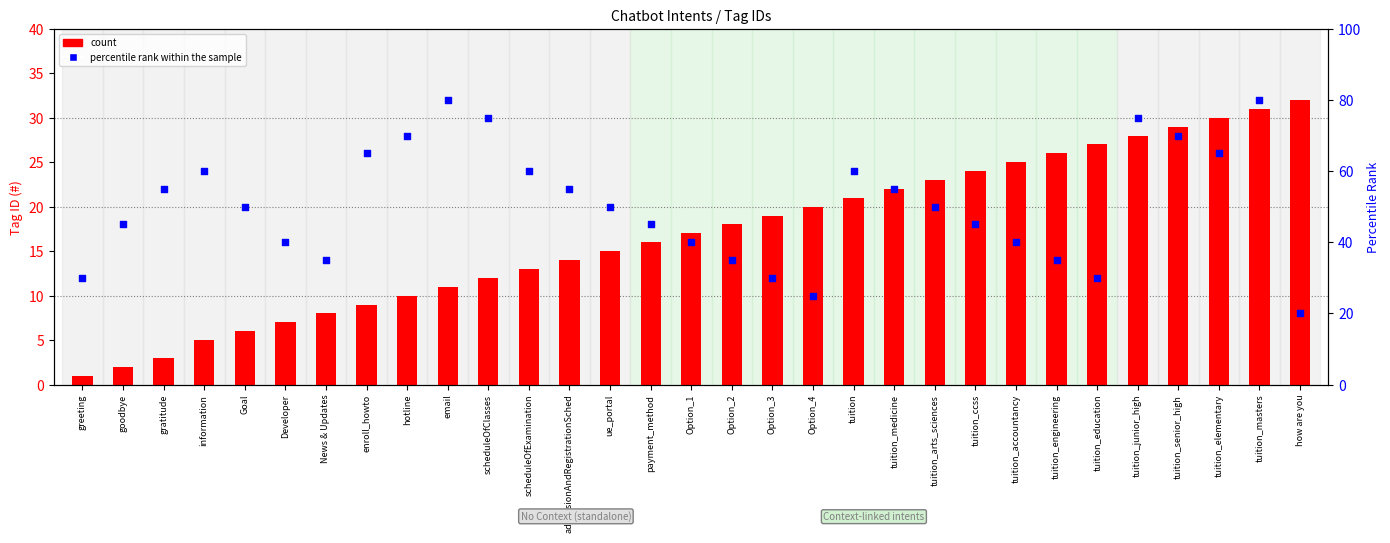

What are all the series names shown in the legend?

count, percentile rank within the sample